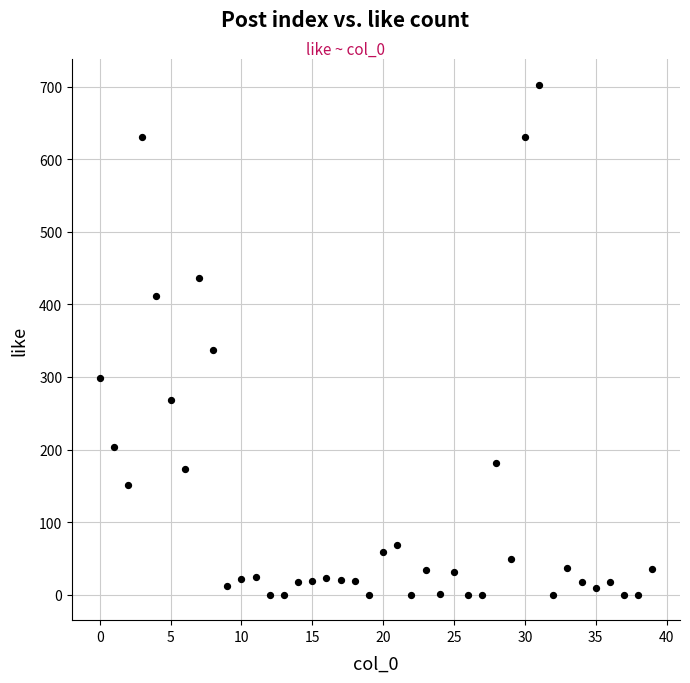

What is the range of Y values (max minus min)?

703